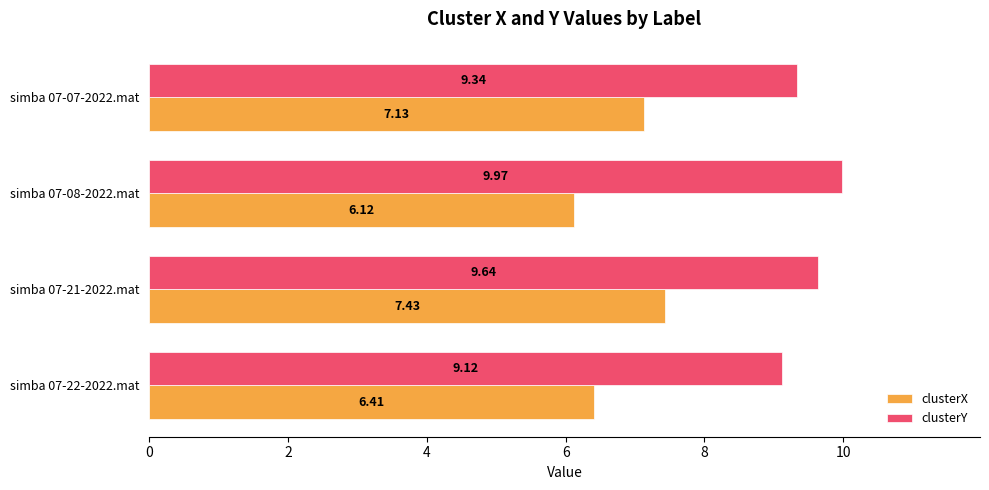

What is the difference between the second highest and minimum values in the clusterX series?

1.0